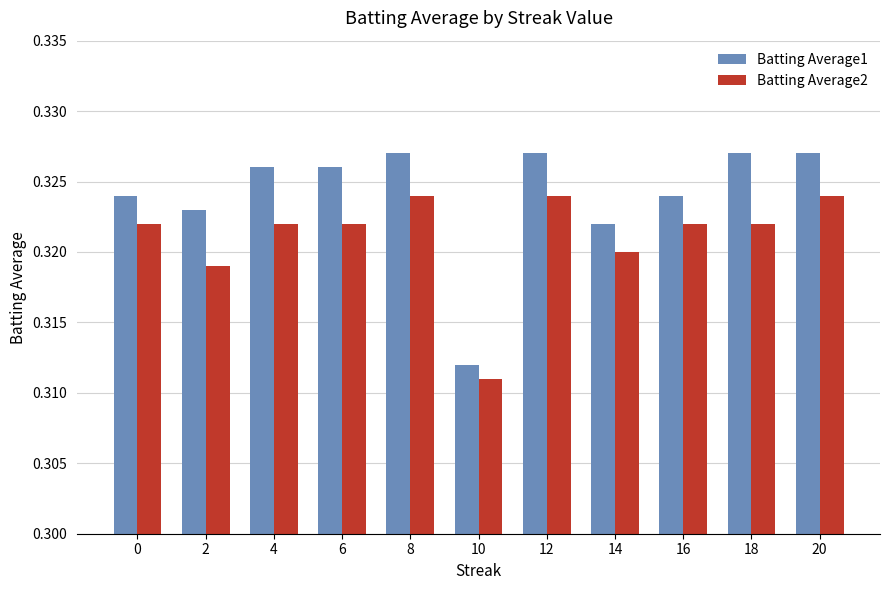

Where is Batting Average2 nearest to the value 0?

10